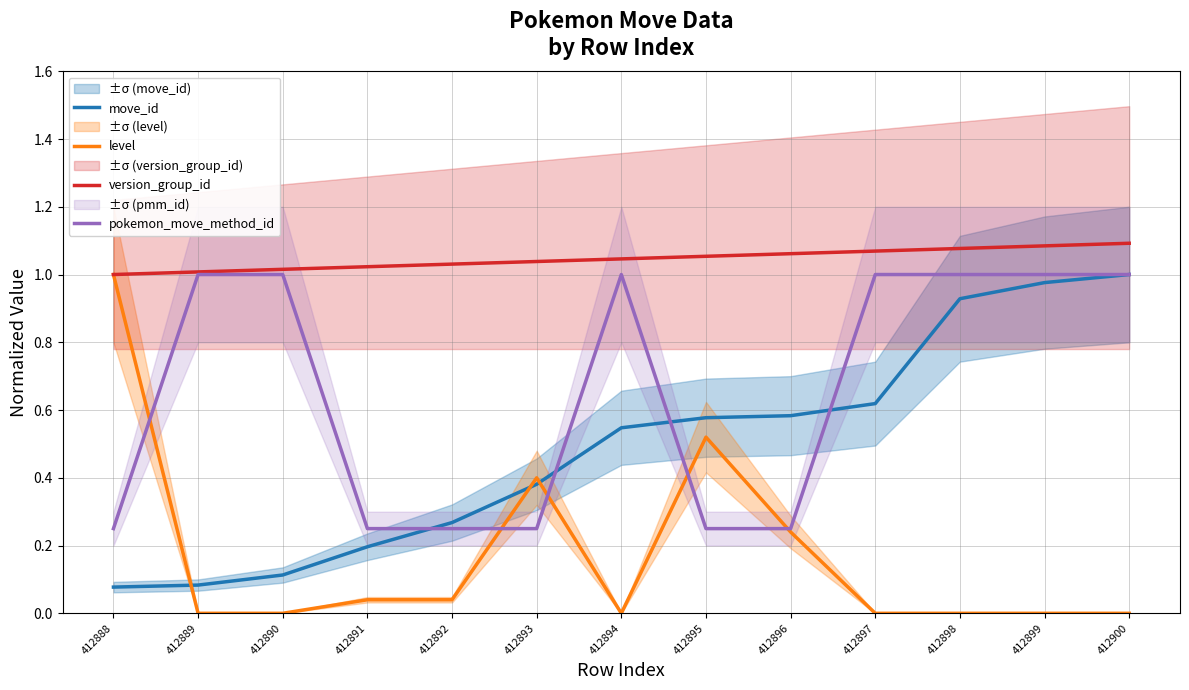

At which category is the sum across all series the highest?

412900